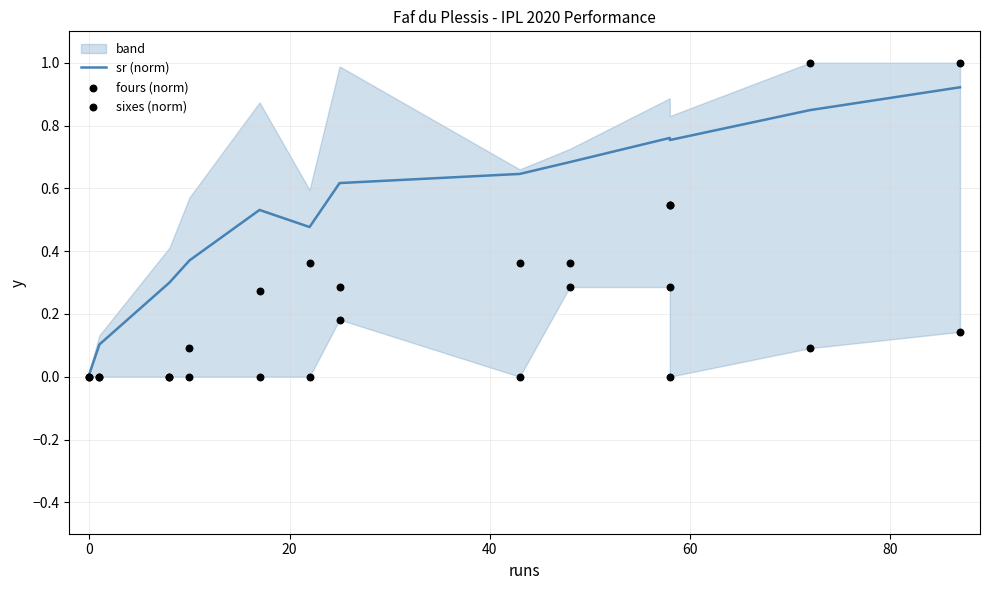

What are all the series names shown in the legend?

sr (norm), fours (norm), sixes (norm)